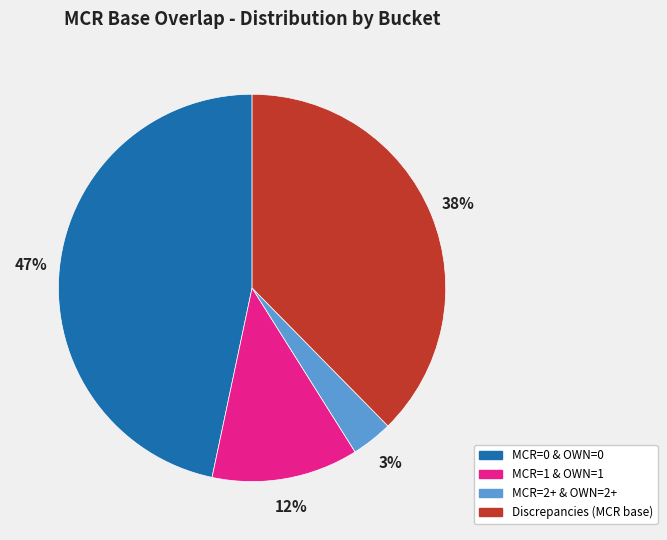

Combined, do MCR=1 & OWN=1 and MCR=2+ & OWN=2+ account for over 50%?

No